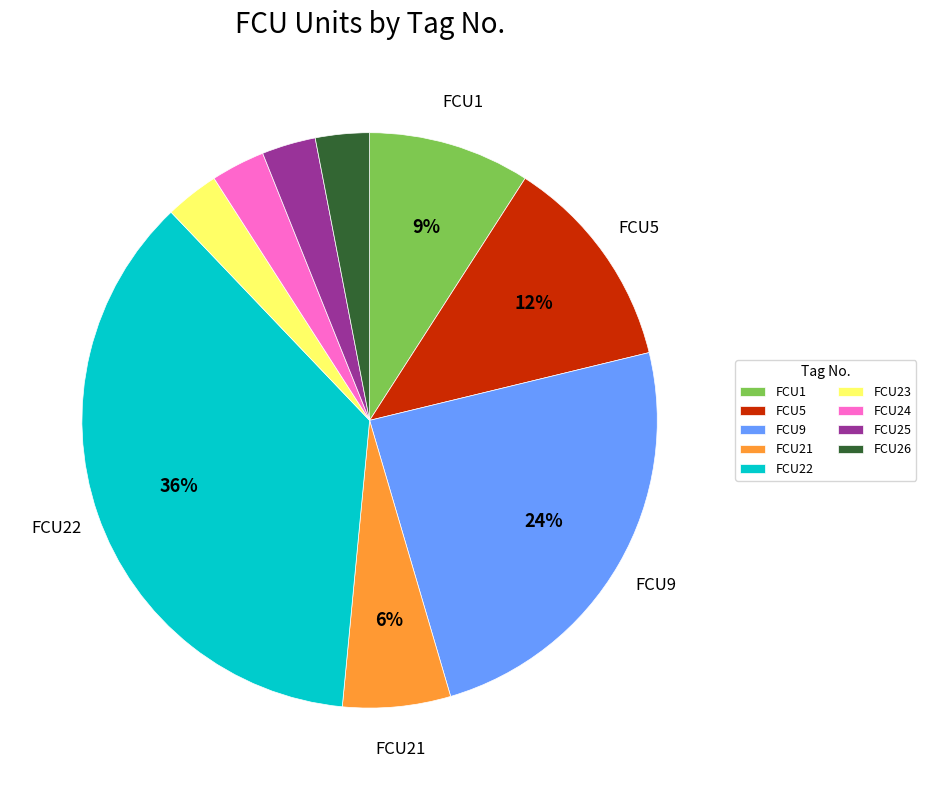

What percentage is the FCU26 slice, to the nearest percent?

3%